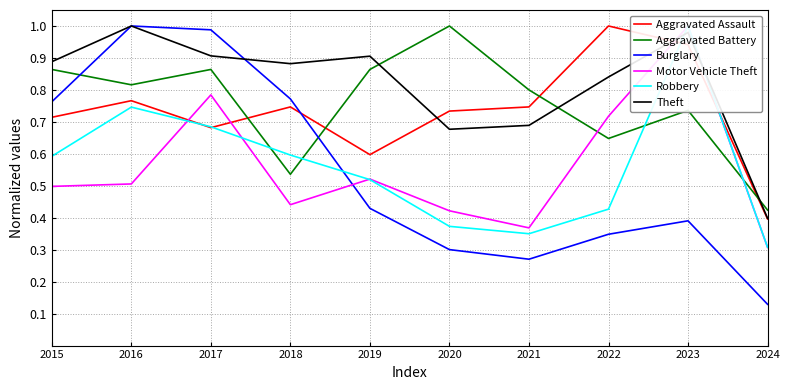

What is the spread (max minus min) of values at 2017?

0.3